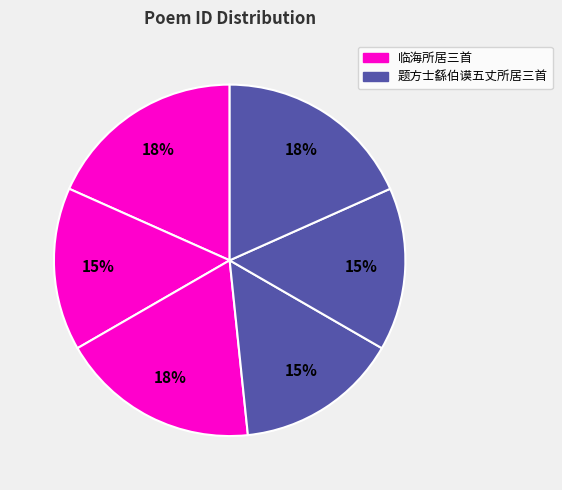

How many segments does this pie chart have?

6